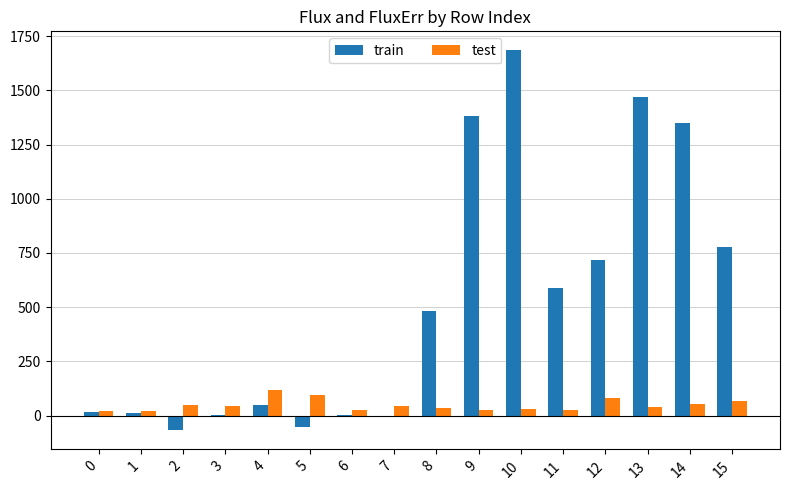

What is the average value of the train series?

525.1